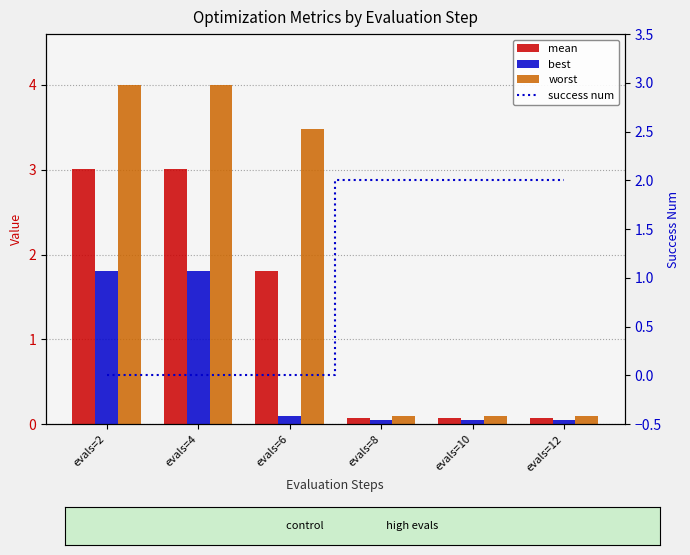

Read the worst value at evals=4.

4.0